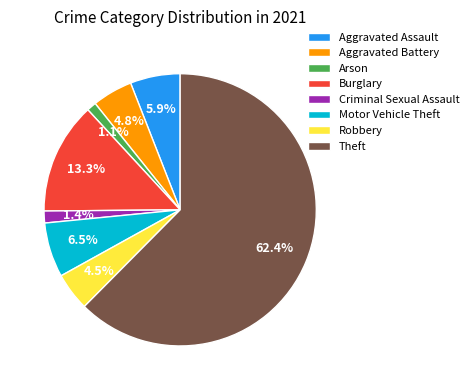

How many segments does this pie chart have?

8